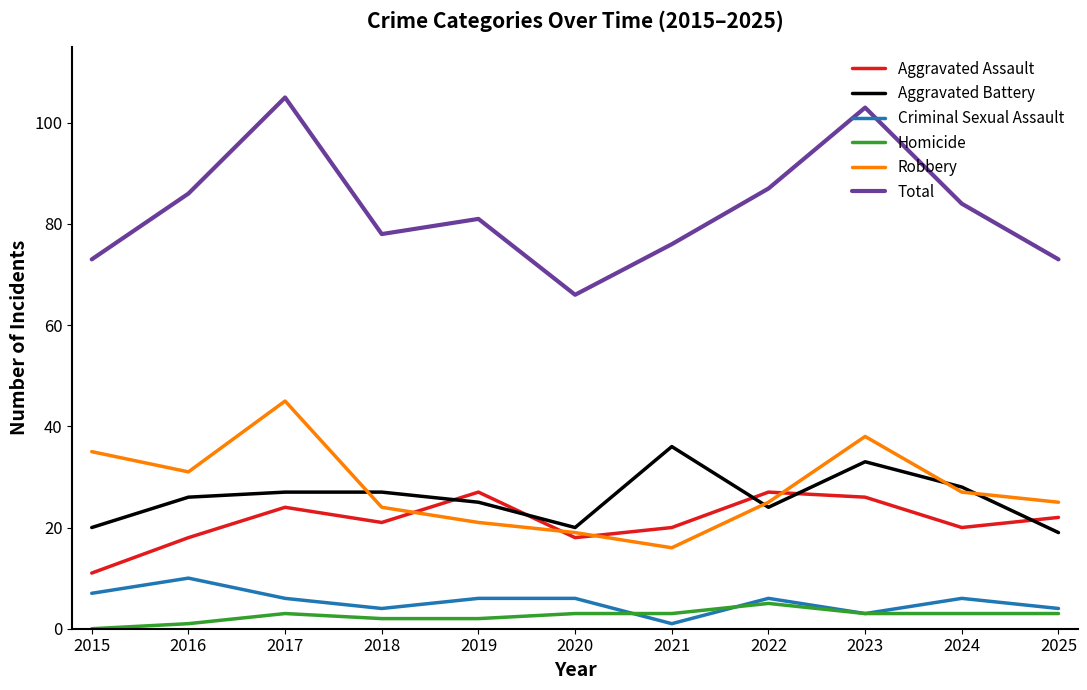

Where is Robbery nearest to the value 30?

2016